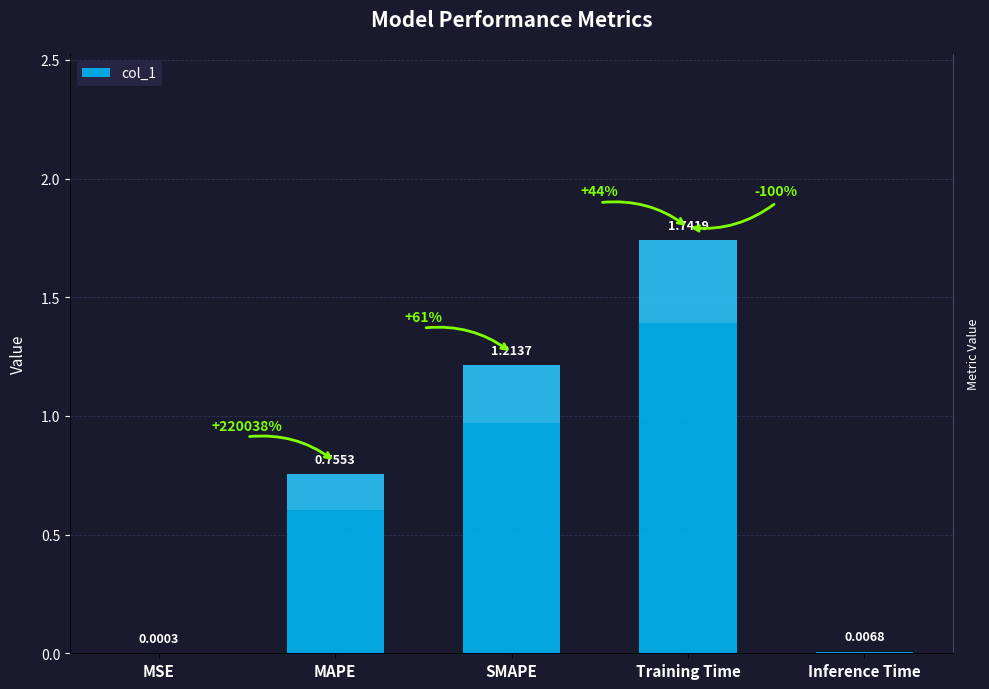

What is the difference between the values at SMAPE and MSE?

1.2